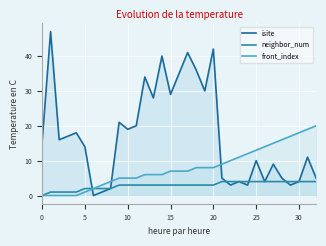

True or false: front_index and neighbor_num intersect in this chart.

False